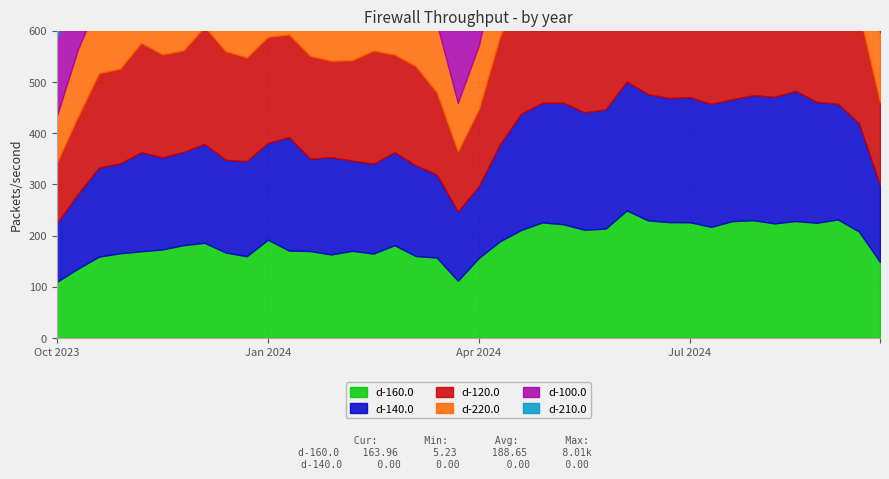

How many lines are shown in the chart?

6